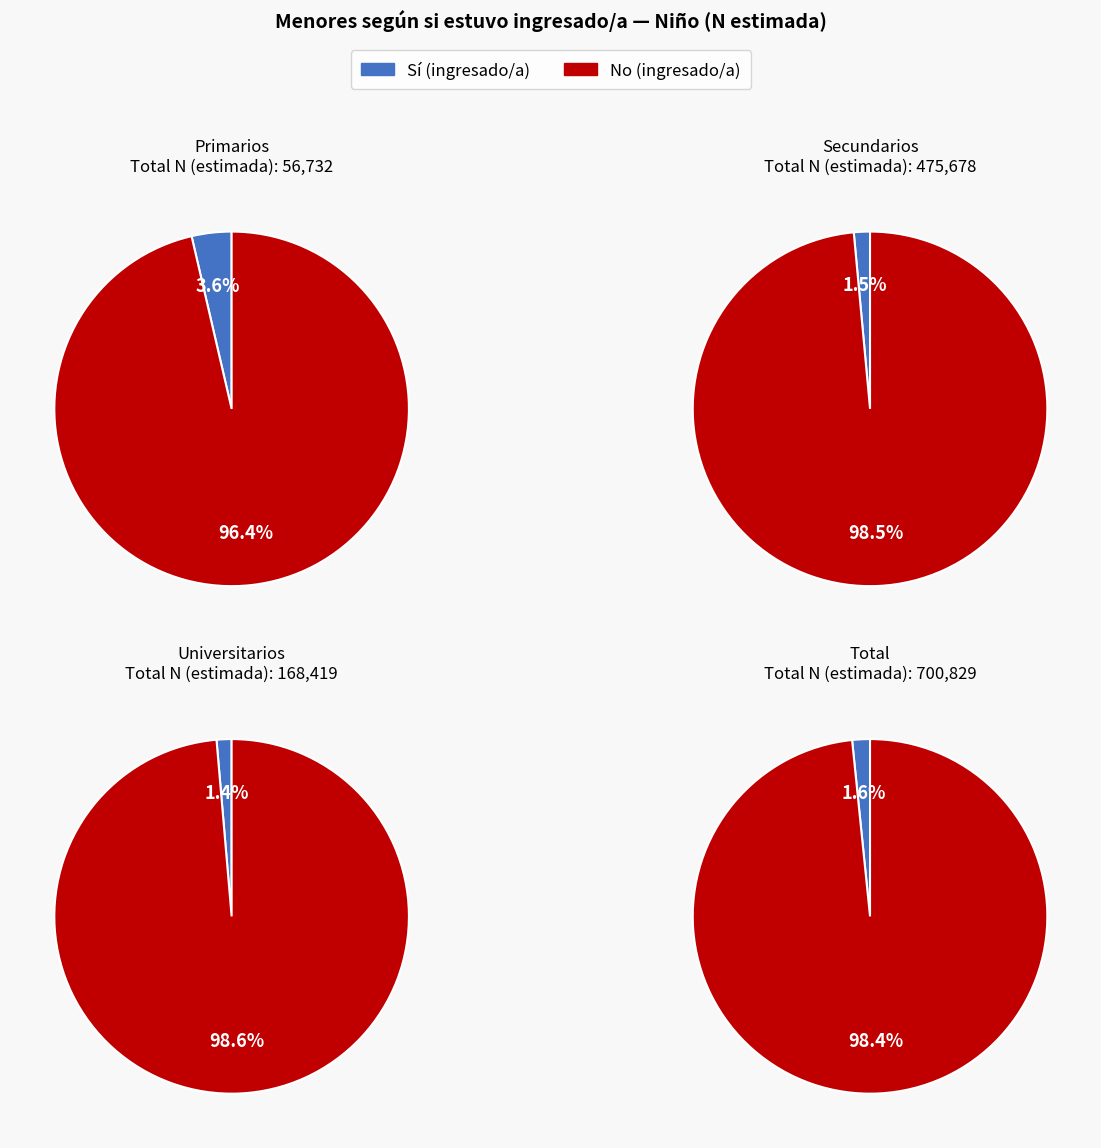

Do Total and Primarios together represent more than half of the pie?

Yes